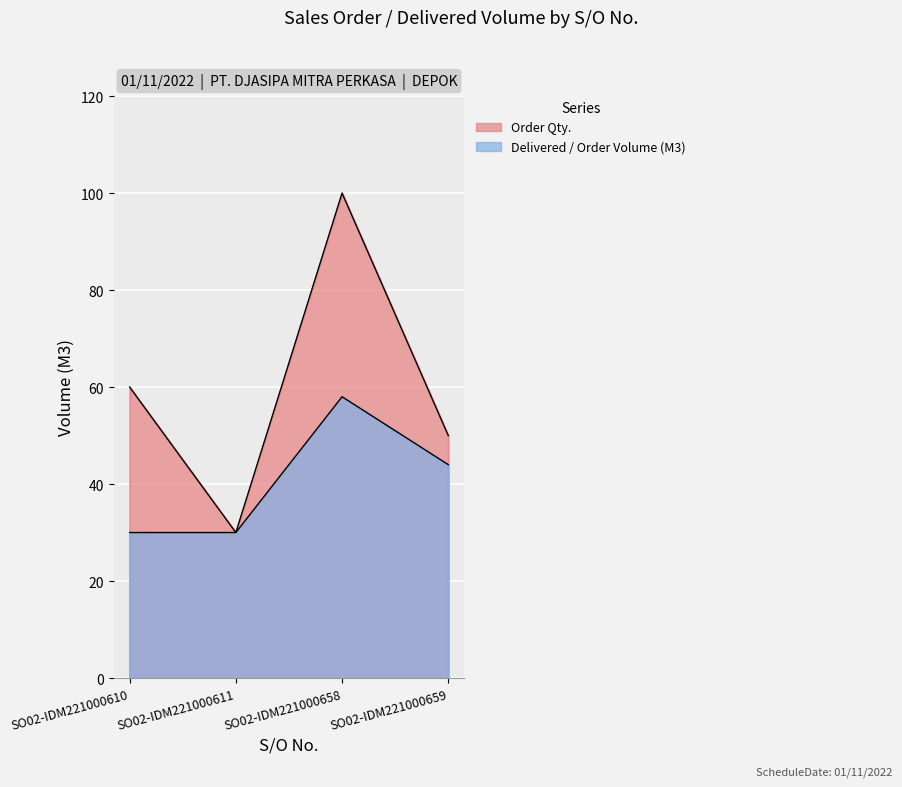

Count the number of data series in this chart.

2